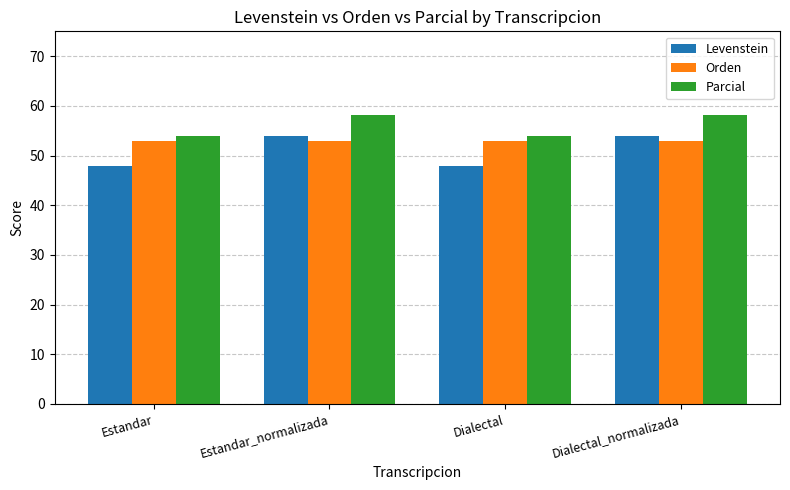

Is it true that Parcial equals 53.9 at Dialectal?

True